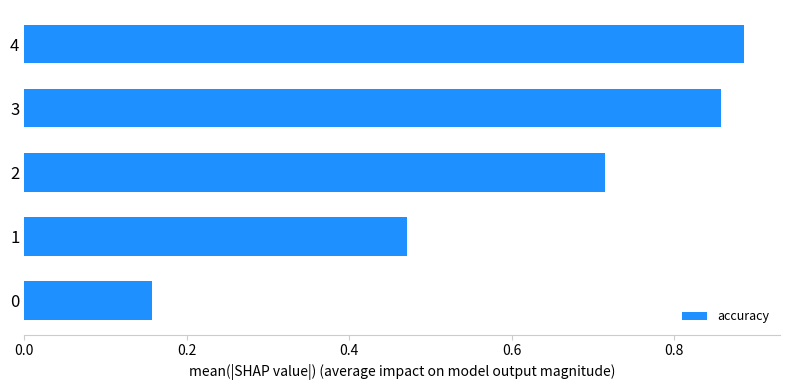

What is the change in value from 2 to 3?

+0.1